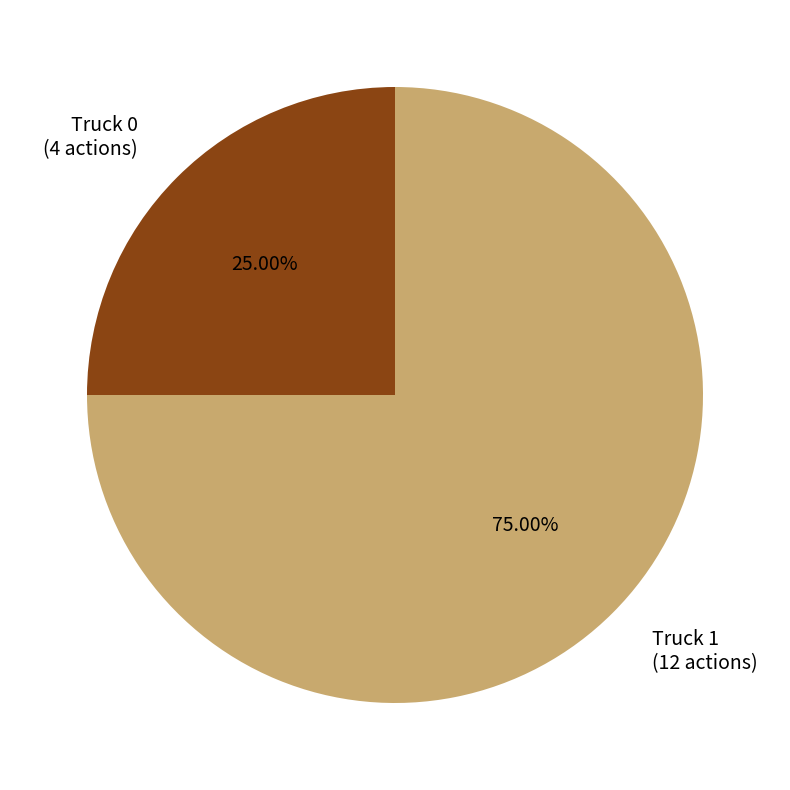

What is the largest slice in the pie chart?

Truck 1